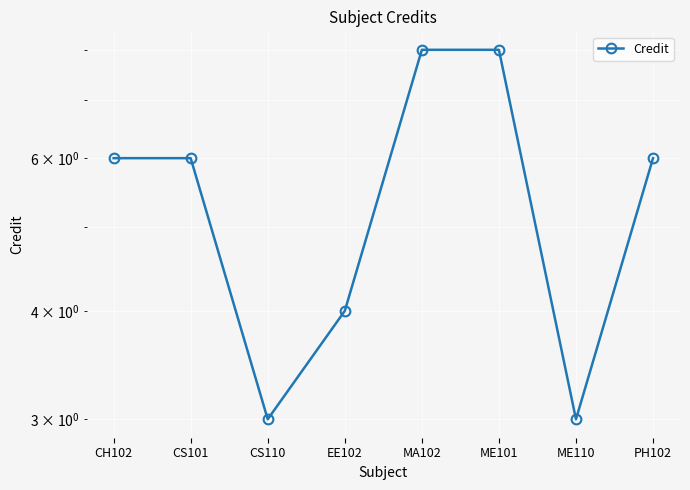

What is the value of the 8th point from the left?

6